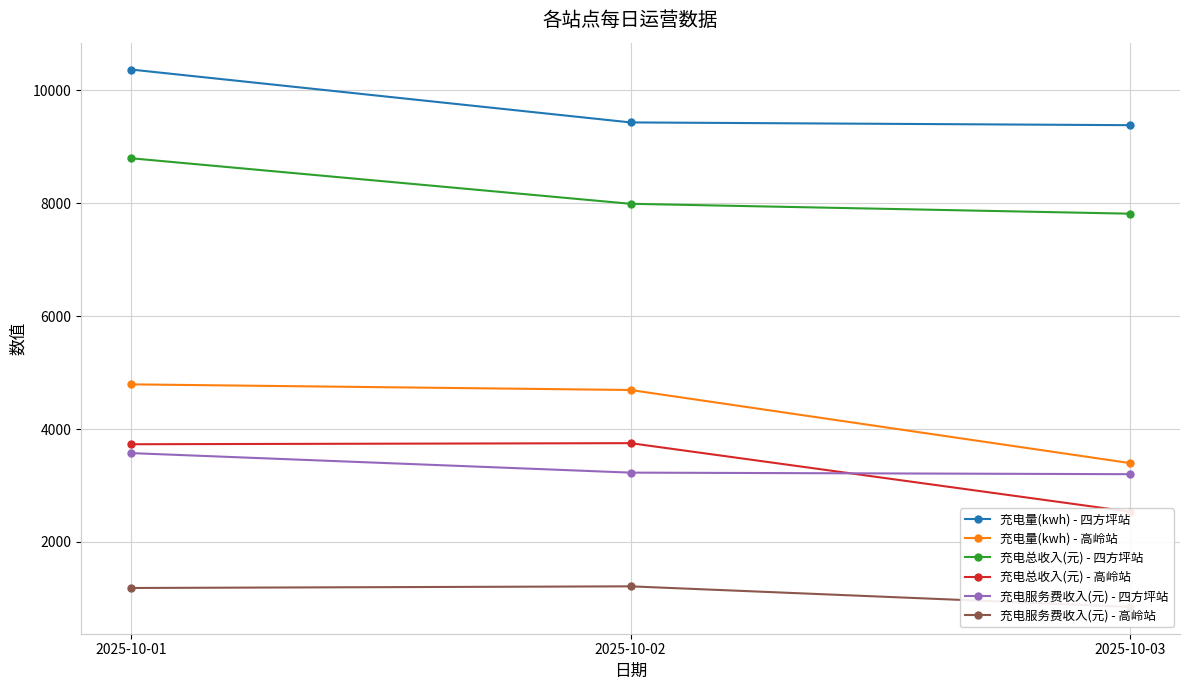

Between 2025-10-02 and 2025-10-03, which is larger?

2025-10-02